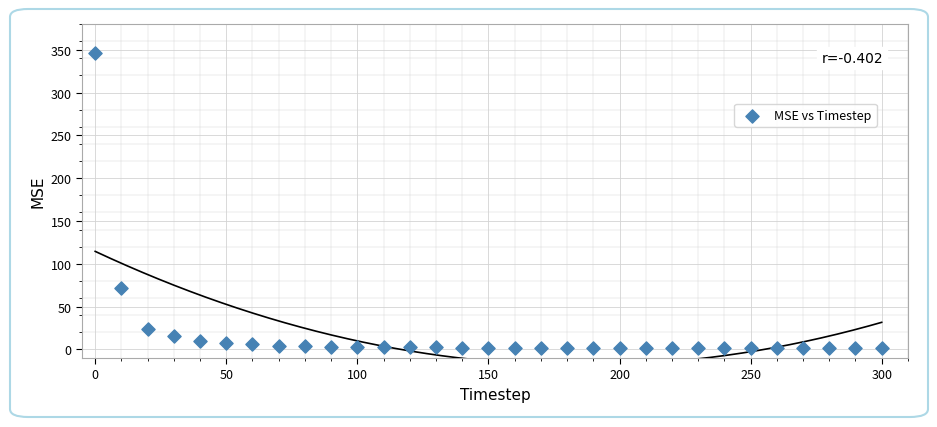

What is the range of X values (max minus min)?

300.0